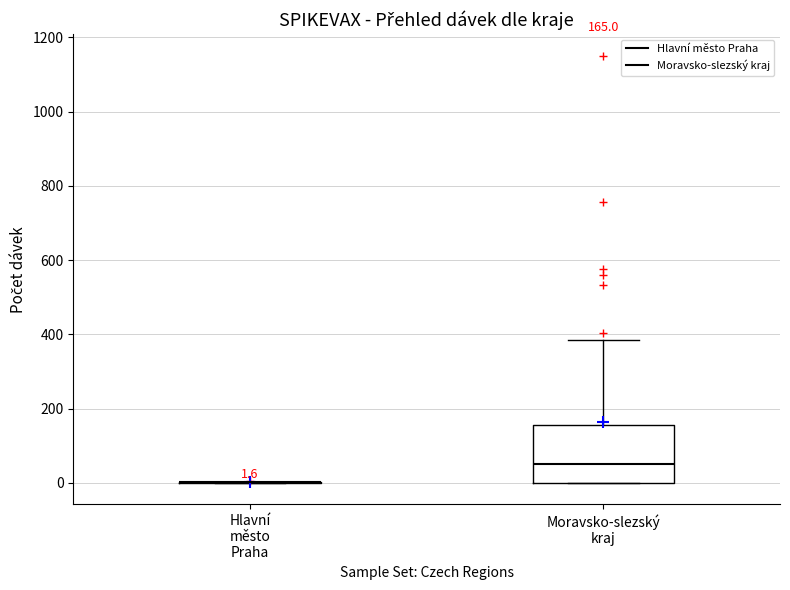

Which box is the tallest, from its lower edge to its upper edge?

Moravsko-slezský kraj